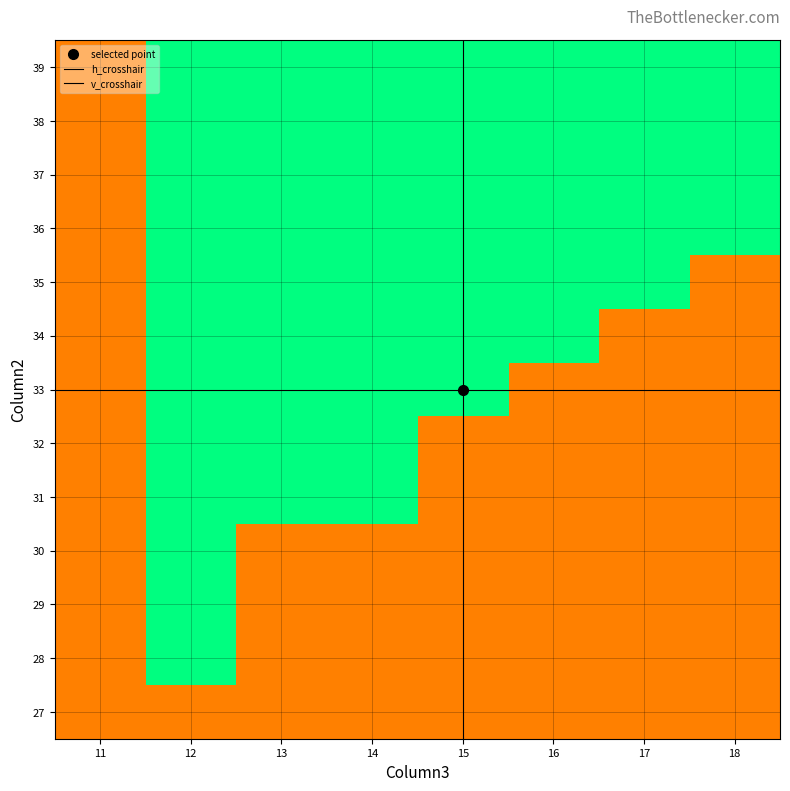

True or false: 32 has a value of 5 at 11.

False